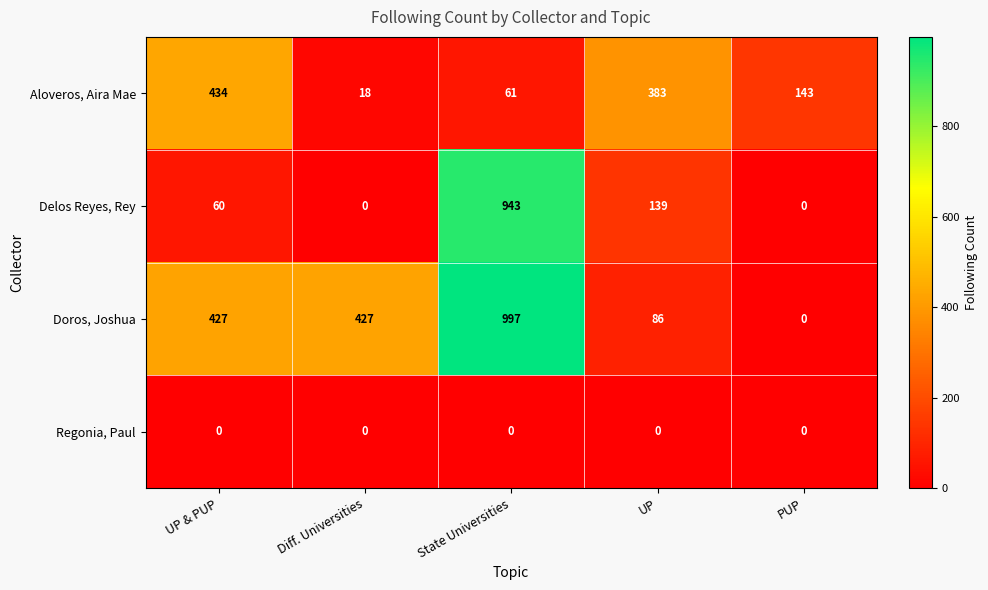

What is the greatest value displayed?

997